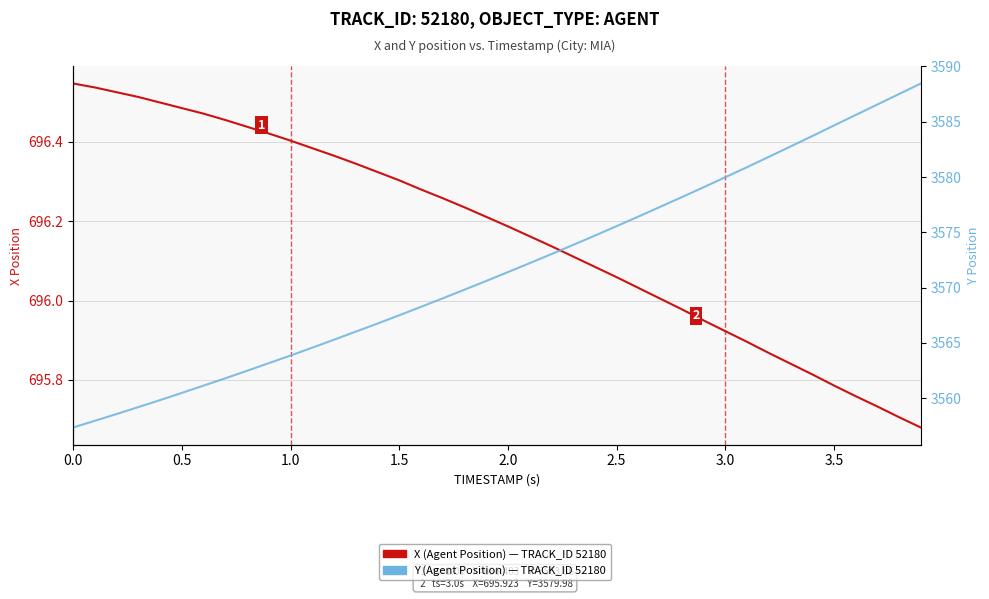

How many data points in X (Agent Position) are above 696?

28